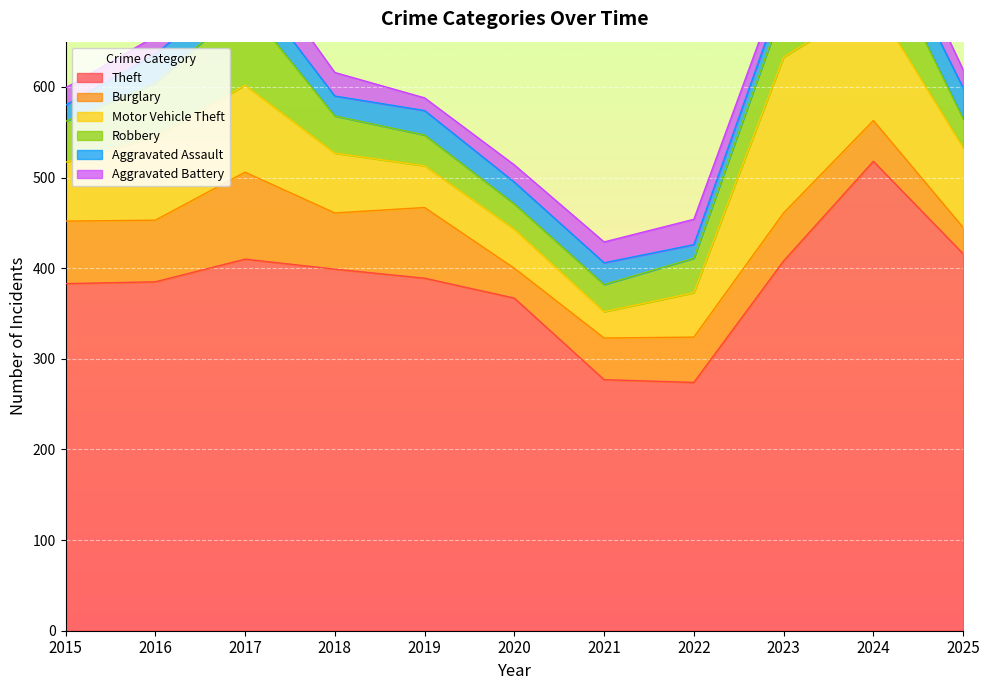

Reading right to left, transcribe all the data shown in this chart.

Theft: 2025=416	2024=518	2023=408	2022=274	2021=277	2020=367	2019=389	2018=399	2017=410	2016=385	2015=383
Burglary: 2025=29	2024=45	2023=53	2022=50	2021=46	2020=33	2019=78	2018=62	2017=96	2016=68	2015=69
Motor Vehicle Theft: 2025=88	2024=131	2023=172	2022=49	2021=29	2020=43	2019=46	2018=66	2017=96	2016=92	2015=65
Robbery: 2025=32	2024=73	2023=56	2022=38	2021=30	2020=28	2019=34	2018=41	2017=89	2016=59	2015=45
Aggravated Assault: 2025=34	2024=31	2023=17	2022=15	2021=24	2020=24	2019=27	2018=22	2017=29	2016=32	2015=18
Aggravated Battery: 2025=20	2024=31	2023=18	2022=28	2021=23	2020=19	2019=14	2018=26	2017=34	2016=20	2015=19